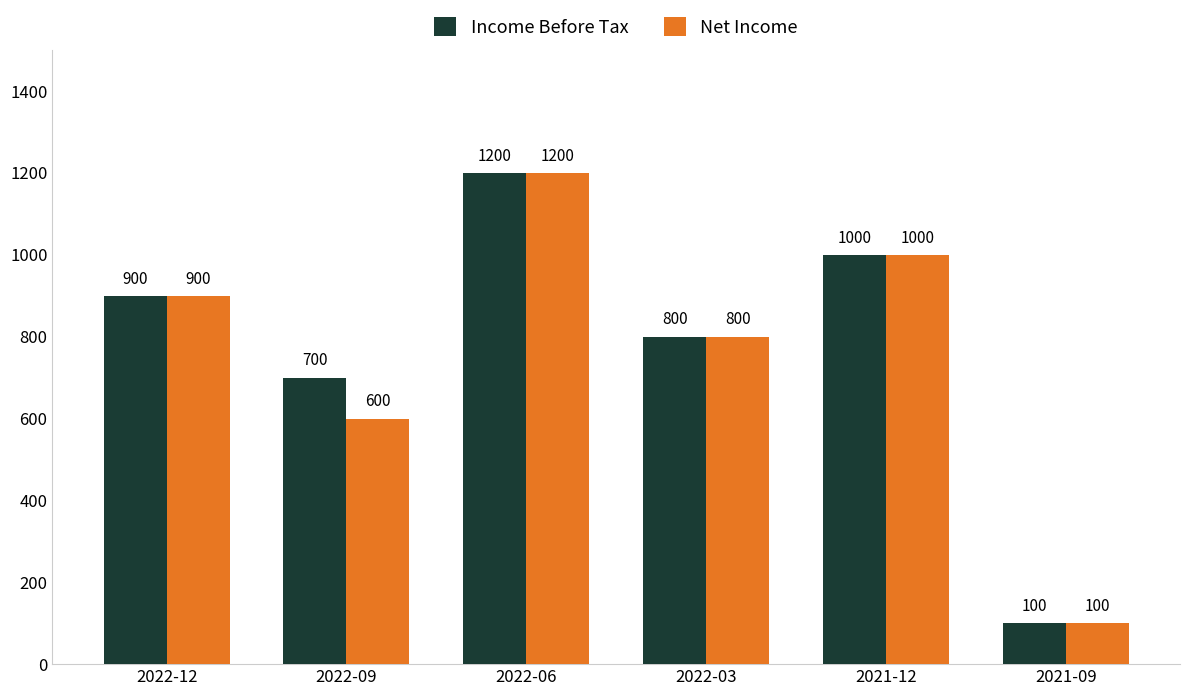

What is the label of the 4th bar from the right?

2022-06